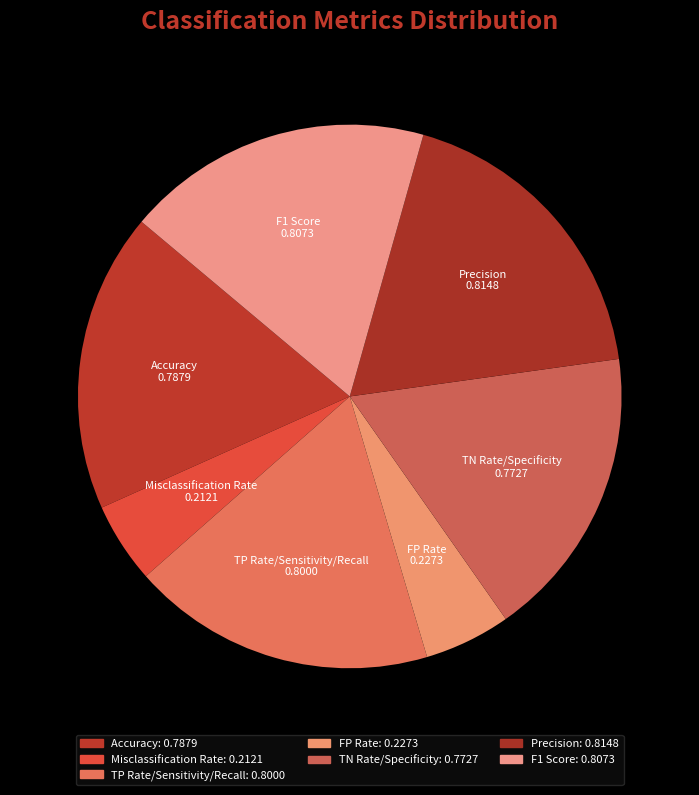

Count the number of slices in the pie.

7